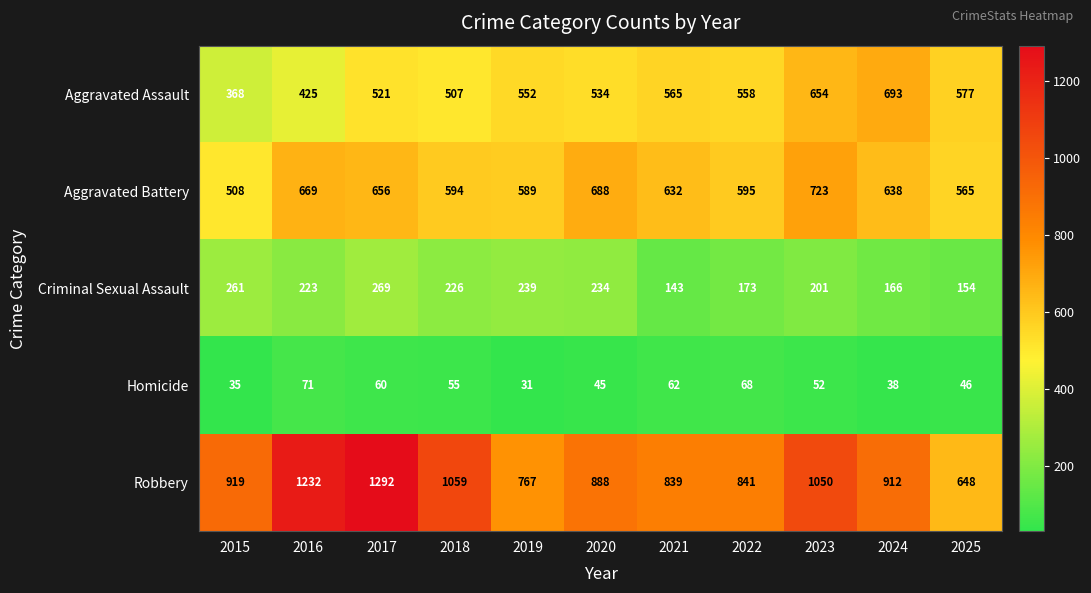

At how many categories does at least one series exceed 627?

11